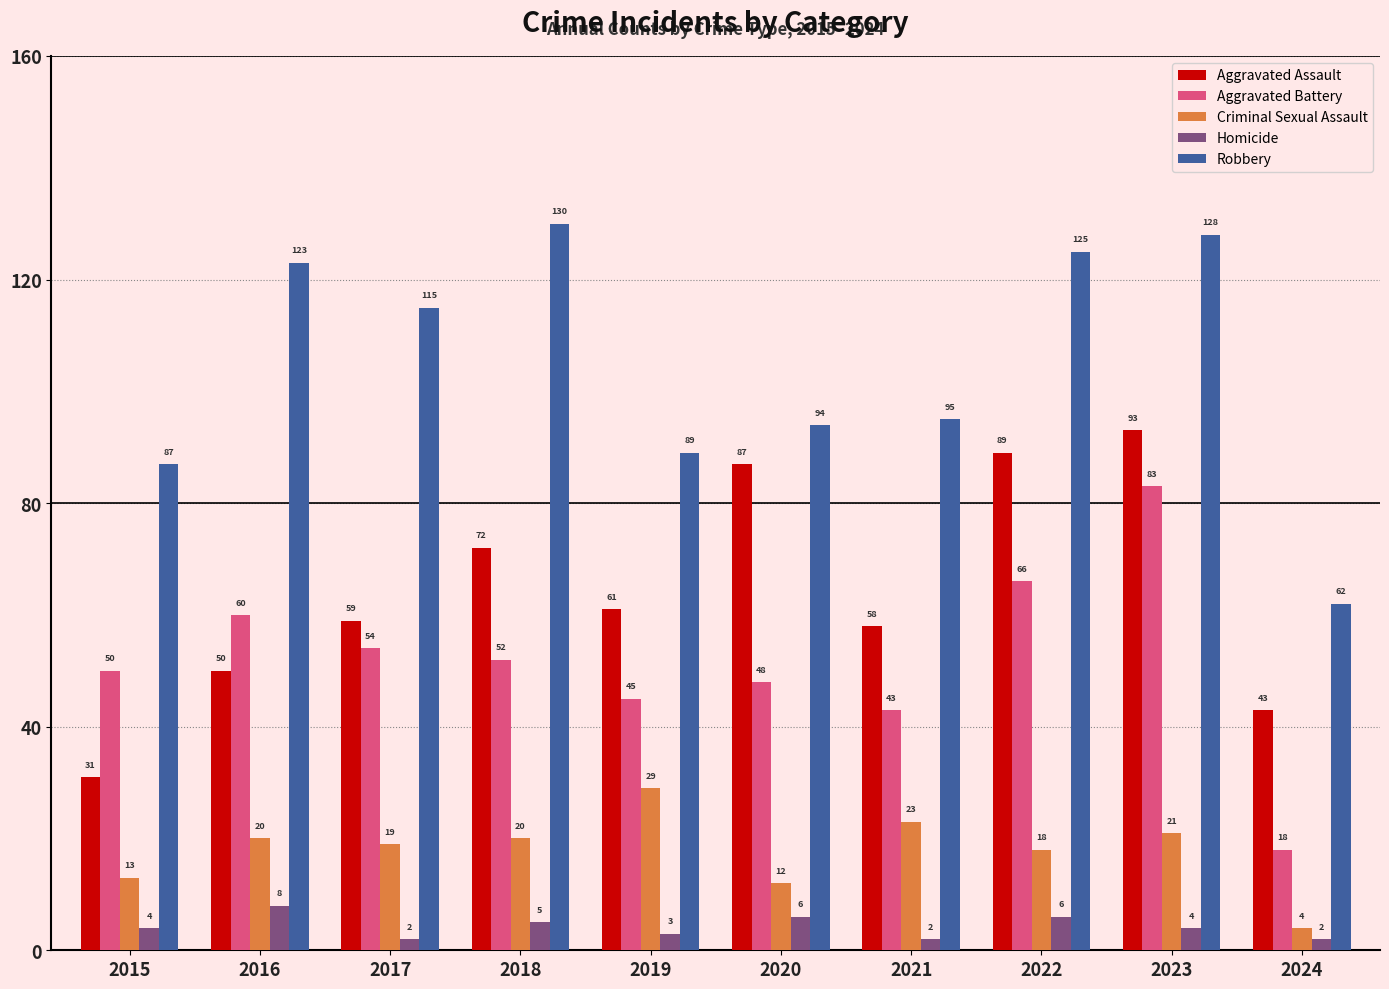

At how many categories does at least one series exceed 113?

5